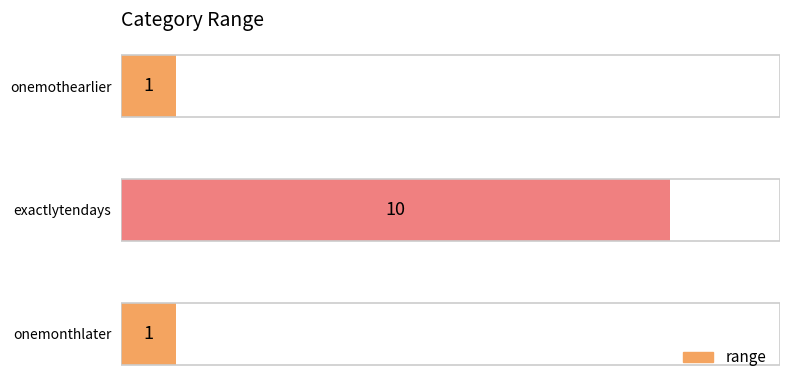

True or false: the data shows 18 at exactlytendays.

False